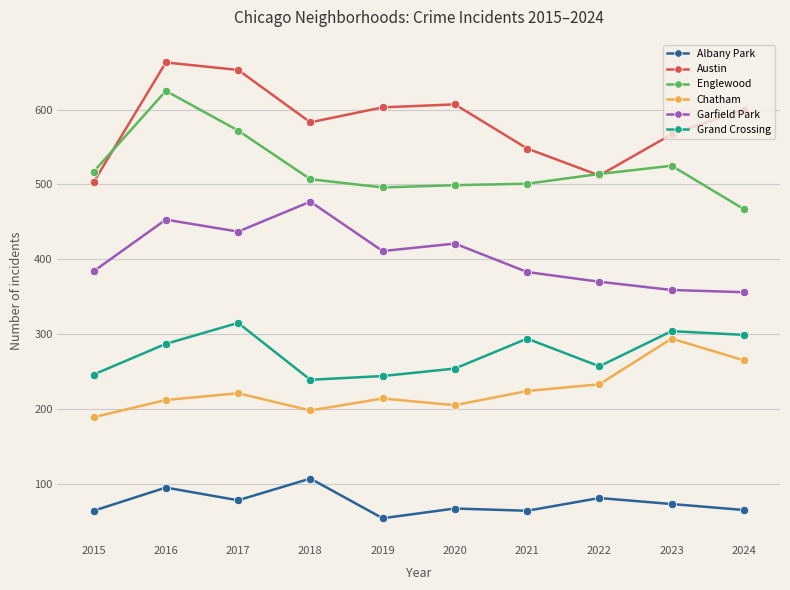

In Garfield Park, how many points are higher than both neighbors (excluding endpoints)?

3